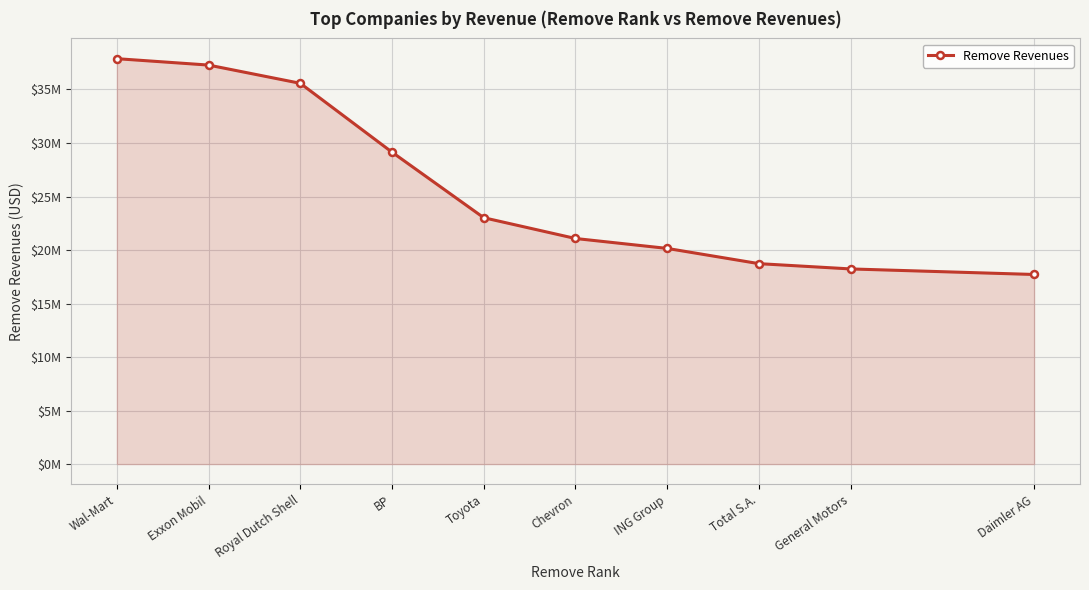

Is this an area chart (filled region under the line)?

Yes